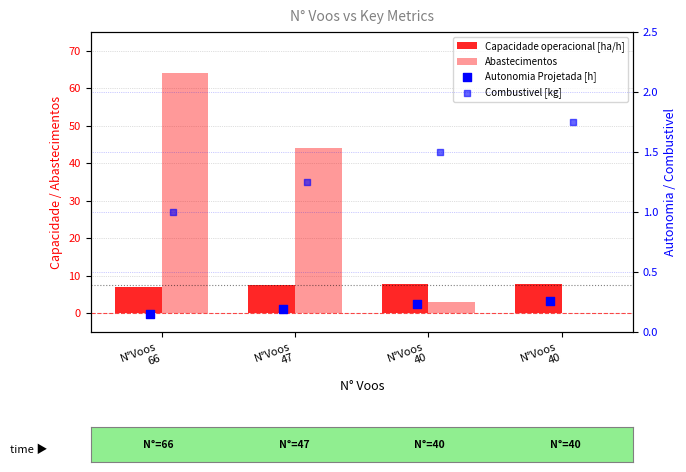

Which series contains the lowest Y value?

Abastecimentos